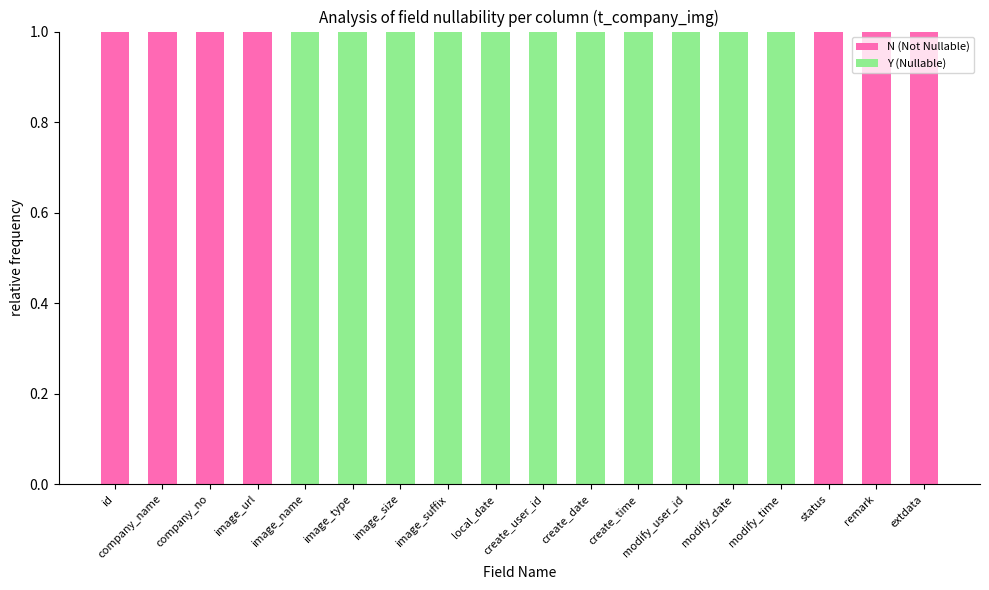

The N (Not Nullable) series shows 0 at modify_time. True or false?

True